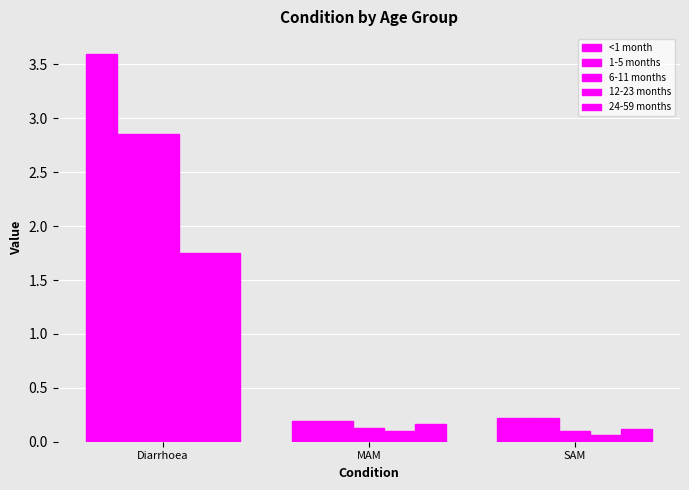

How many data points does each series have?

3